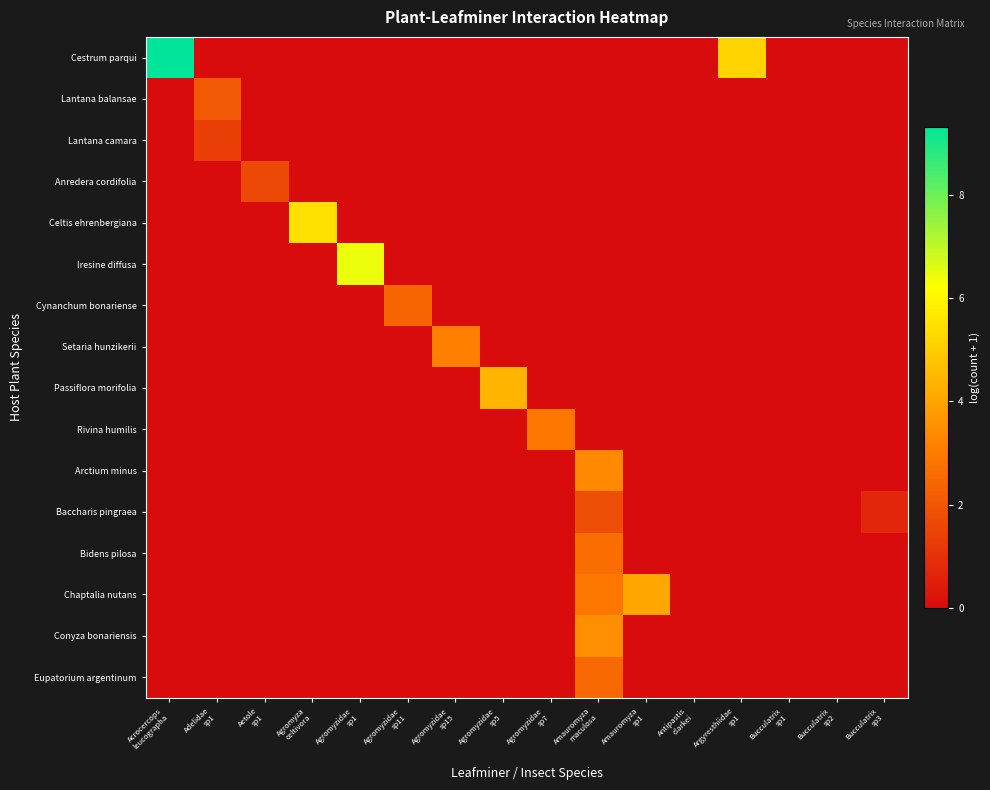

Rank the series at Argyresthiidae sp1 from highest to lowest value.

Cestrum parqui, Lantana balansae, Lantana camara, Anredera cordifolia, Celtis ehrenbergiana, Iresine diffusa, Cynanchum bonariense, Setaria hunzikerii, Passiflora morifolia, Rivina humilis, Arctium minus, Baccharis pingraea, Bidens pilosa, Chaptalia nutans, Conyza bonariensis, Eupatorium argentinum